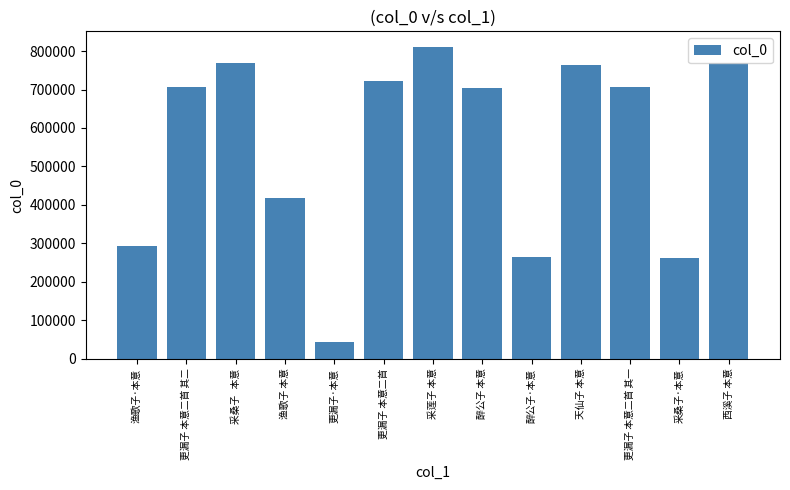

True or false: the data shows 707327 at 更漏子 本意二首 其一.

True